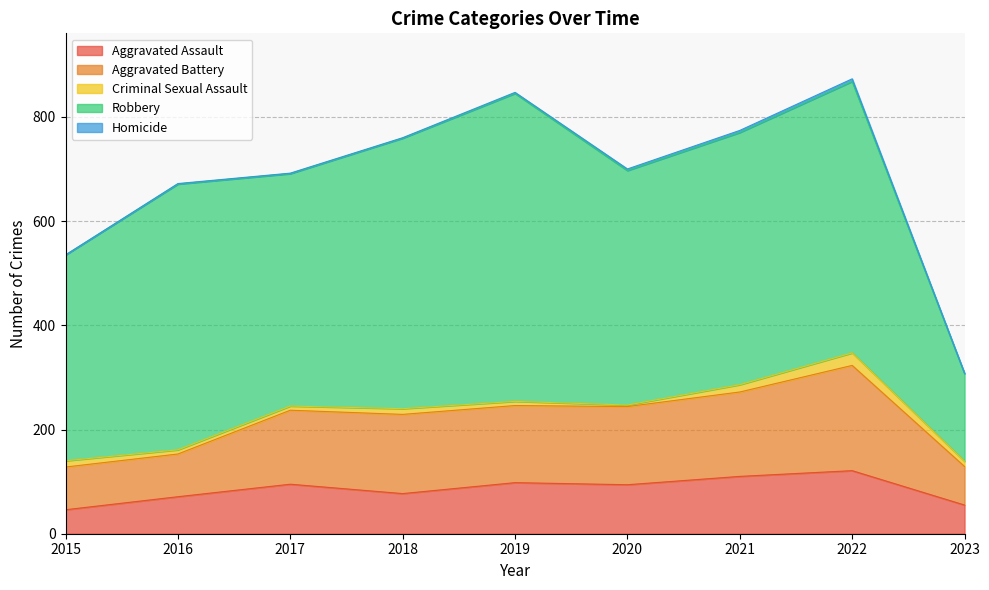

What is the highest value of the Homicide series?

5